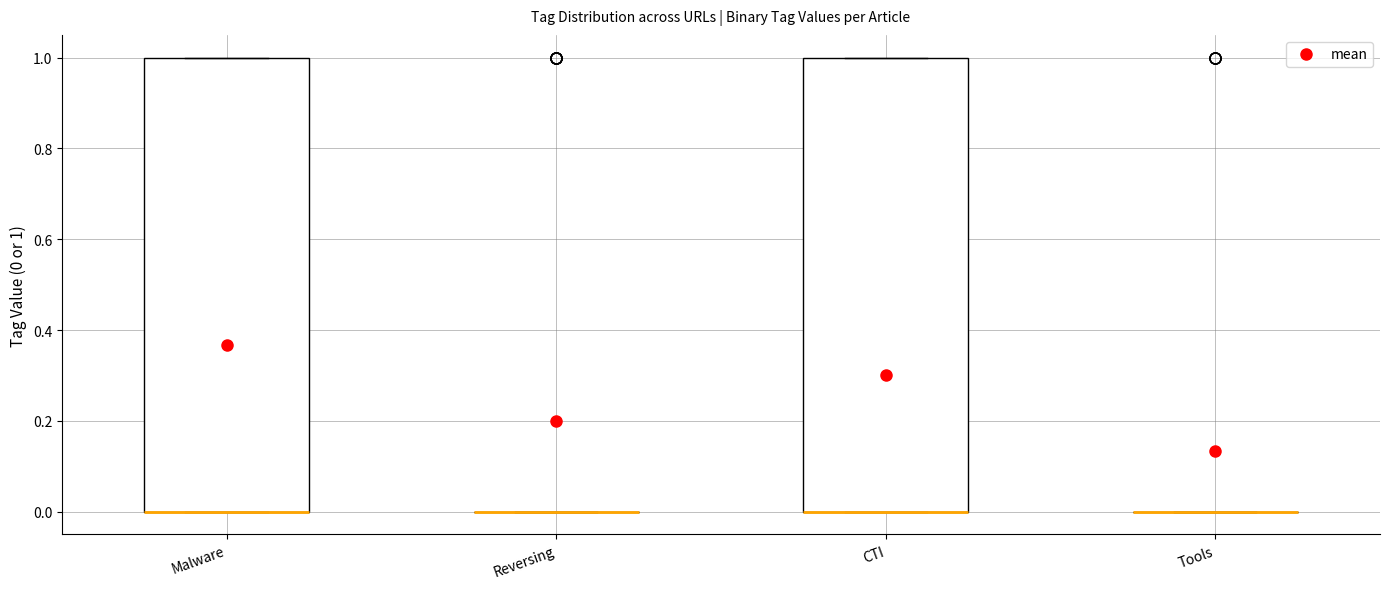

Reading left to right, transcribe this box plot: for each box, give where its median line is, the range the box spans, and where its two whiskers end, as read against the y-axis. The values are not printed on the chart, so give them approximately, as read against the axis.

Malware: median 0 (drawn on the box's lower edge), box 0 to 1, whiskers 0 to 1
Reversing: box collapsed to a line at 0, whiskers 0 to 0
CTI: median 0 (drawn on the box's lower edge), box 0 to 1, whiskers 0 to 1
Tools: box collapsed to a line at 0, whiskers 0 to 0